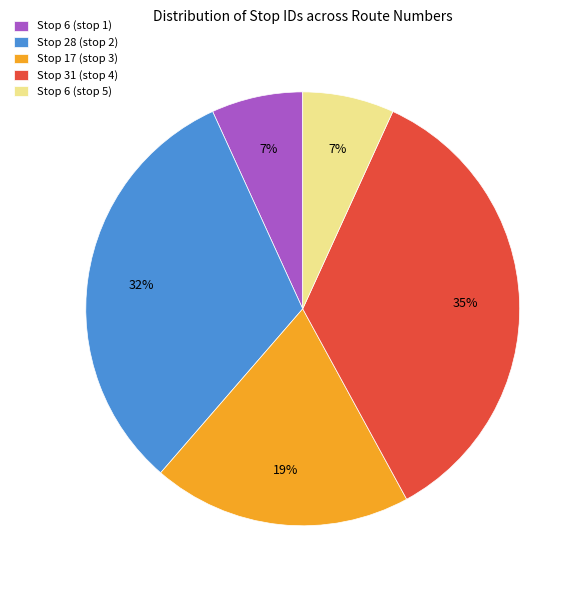

Does Stop 6 (stop 5) represent more than half of the total?

No